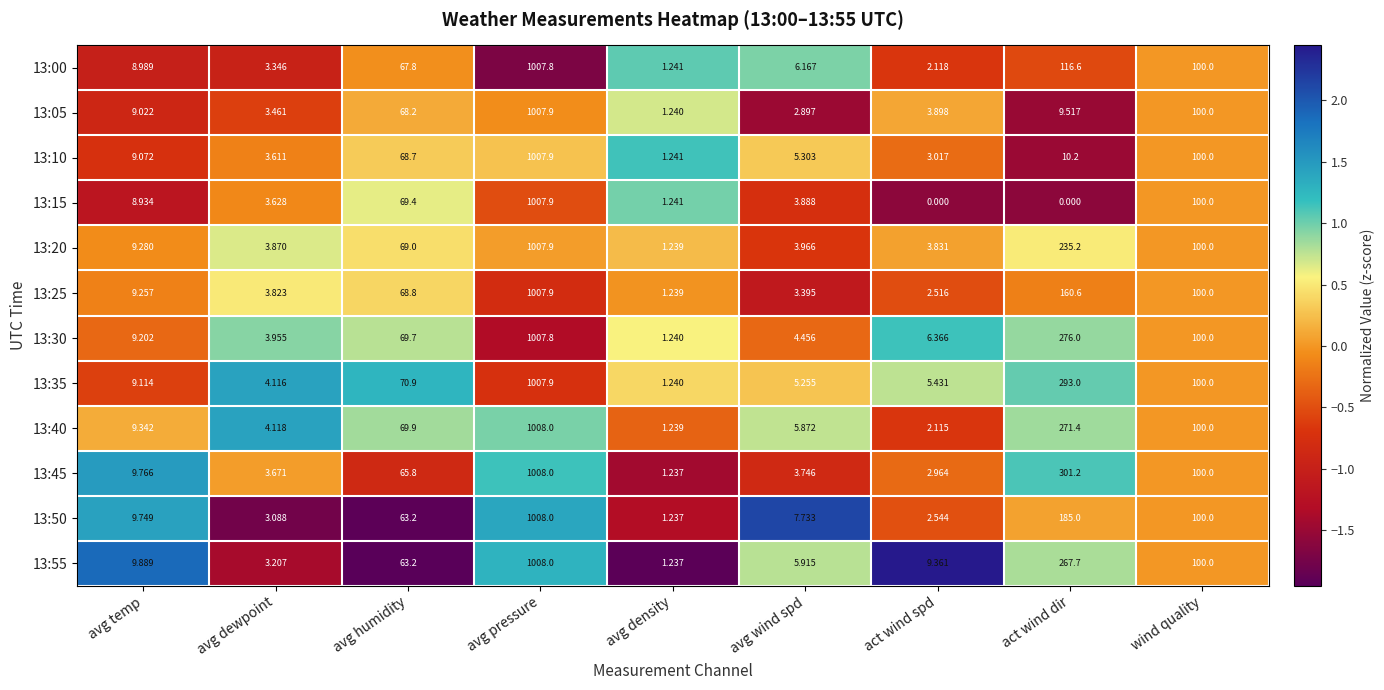

Which series has the widest spread of values?

13:15